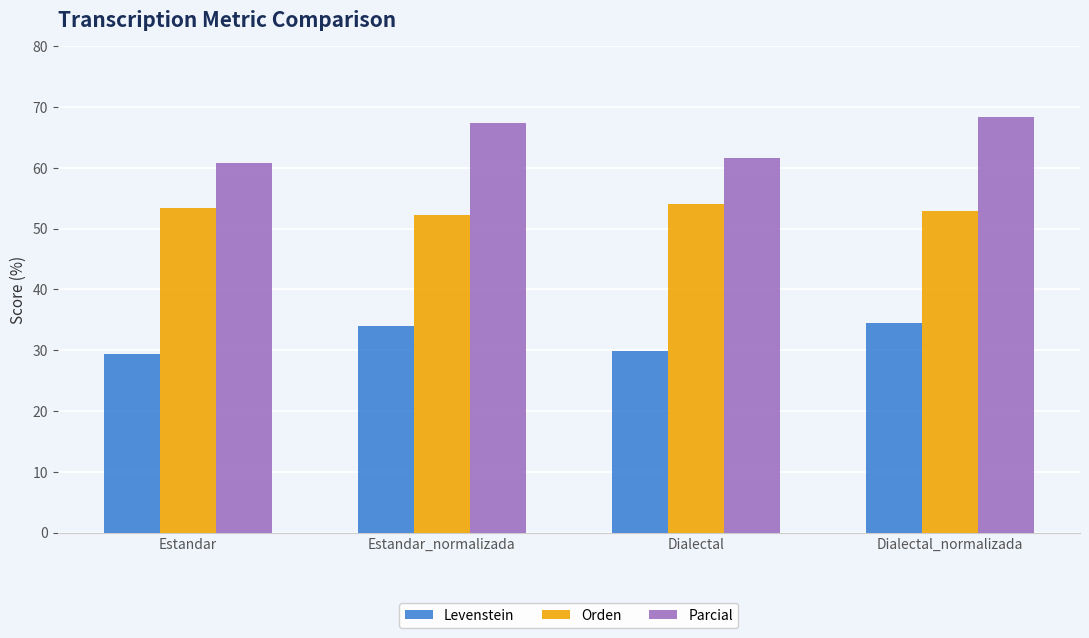

How many data points in Levenstein are above 33?

2